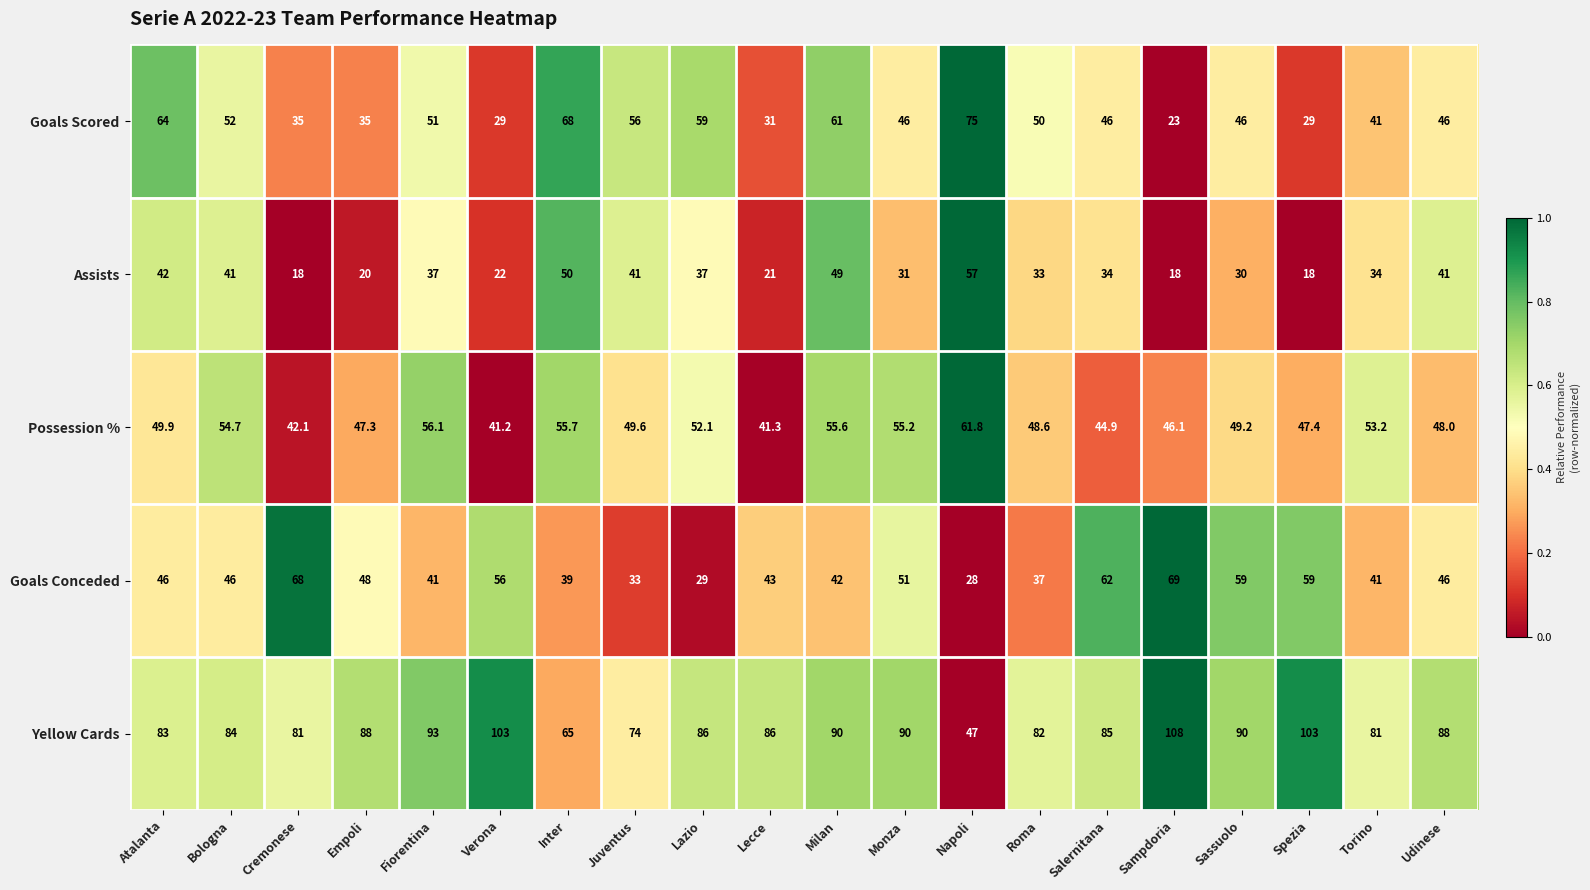

At which category does the chart reach its peak across all series?

Sampdoria